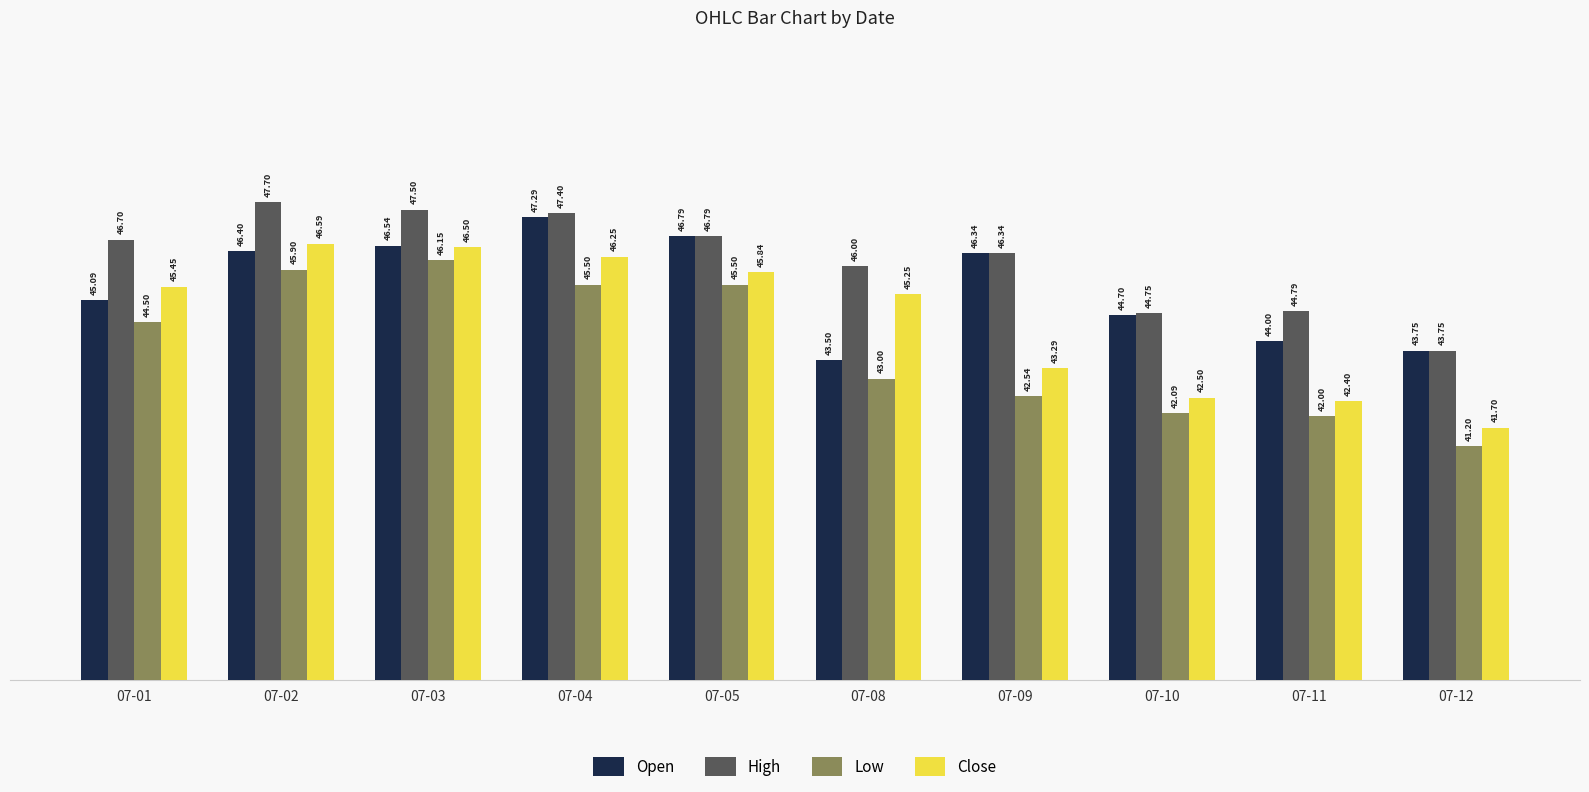

Where is Open nearest to the value 45?

07-01